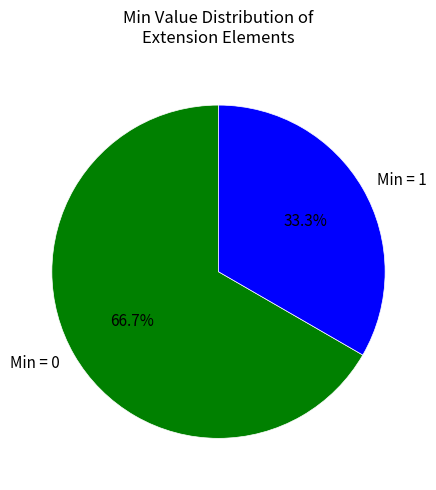

Which slice is the largest?

Min = 0